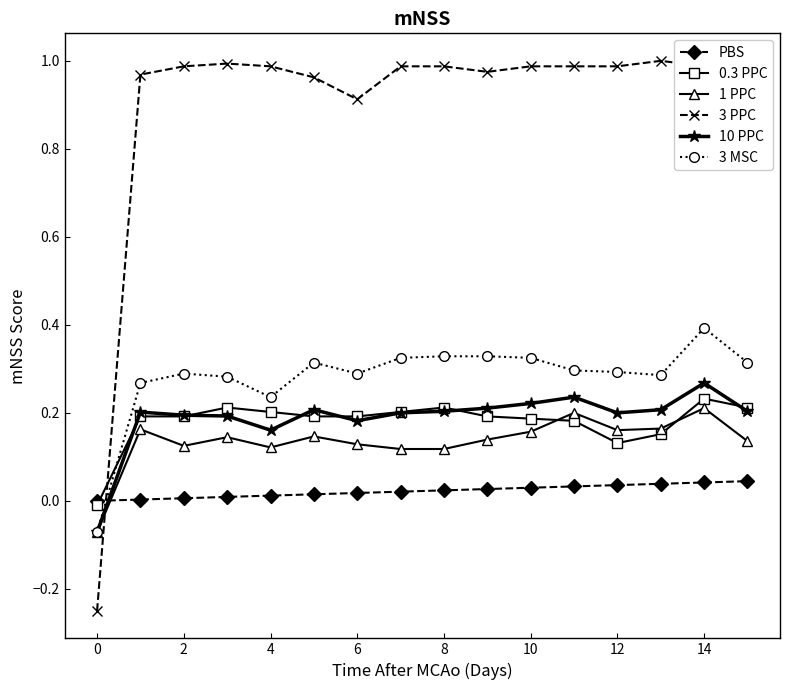

Does the chart display data point markers on the line(s)?

Yes